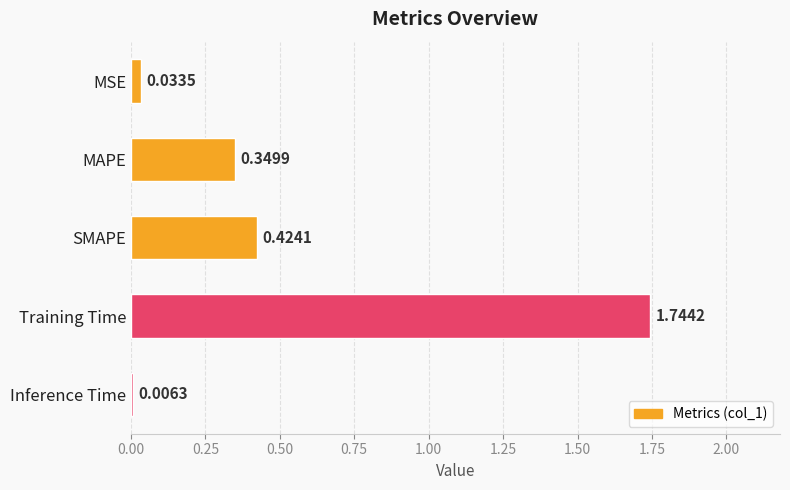

Between Inference Time and MSE, which is larger?

MSE